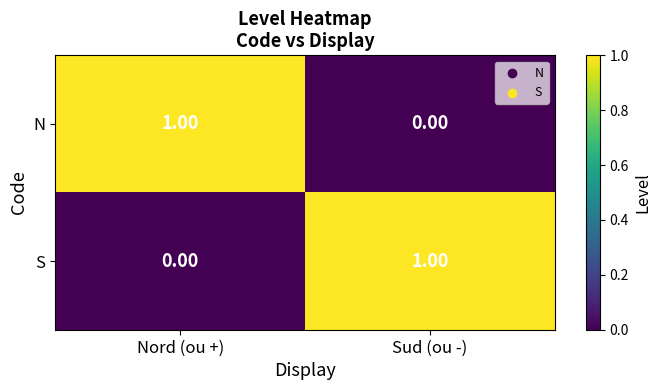

How many positive values does the N series have?

1